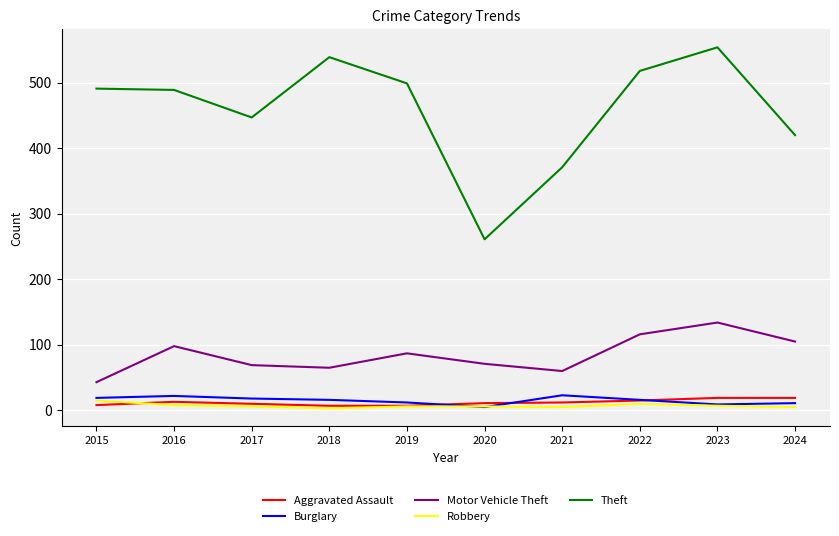

True or false: Motor Vehicle Theft and Aggravated Assault intersect in this chart.

False